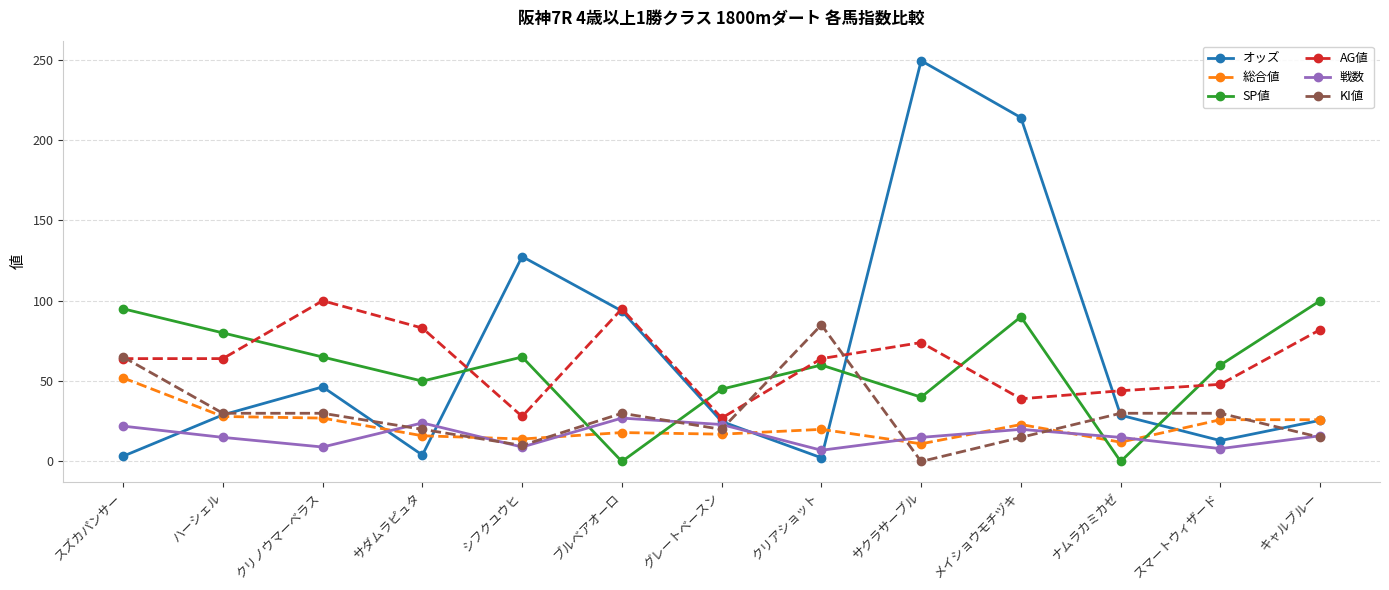

What are all the series names shown in the legend?

オッズ, 総合値, SP値, AG値, 戦数, KI値